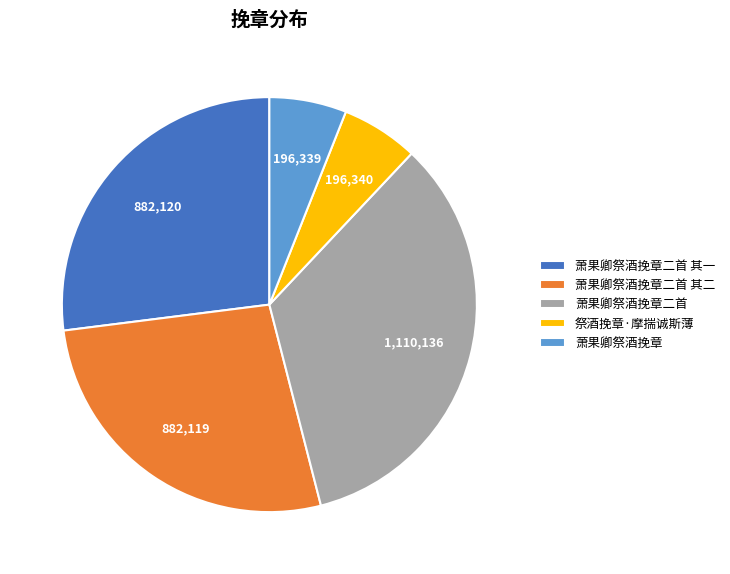

Is the sum of 萧果卿祭酒挽章二首 其二 and 萧果卿祭酒挽章 greater than half?

No